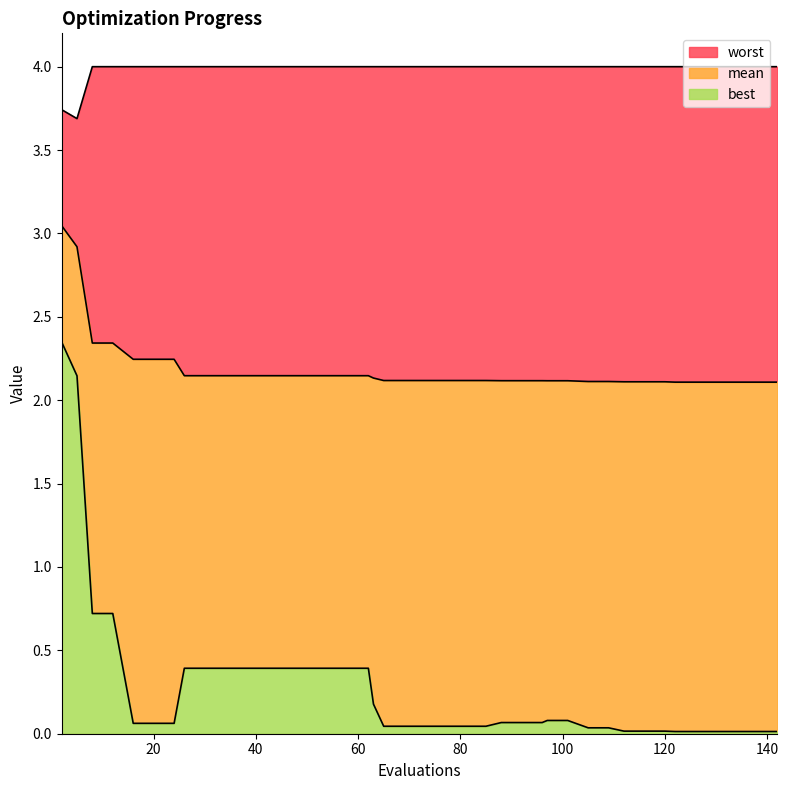

True or false: worst and best intersect in this chart.

False